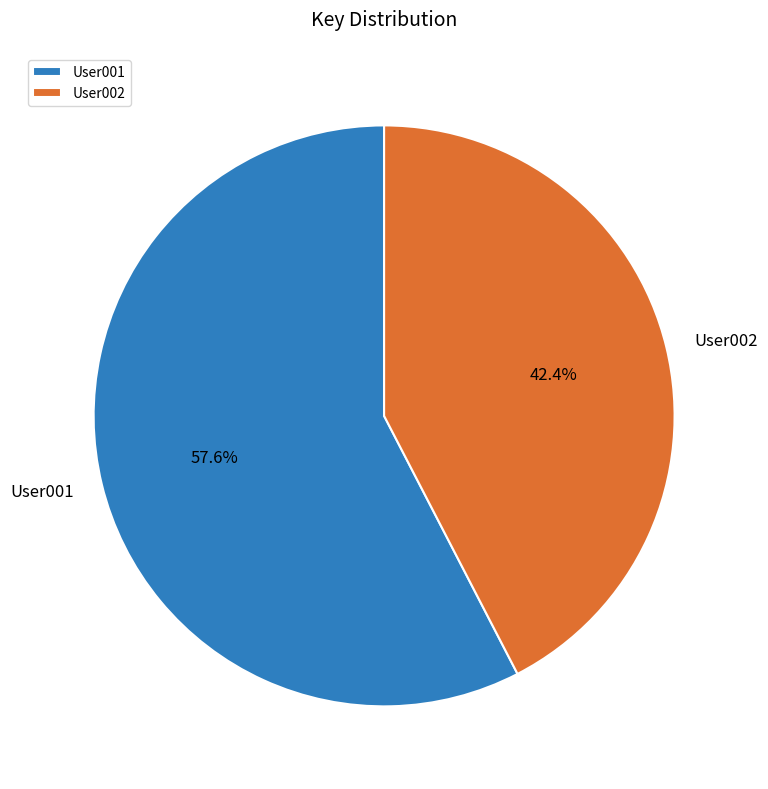

What is the smallest slice in the pie chart?

User002